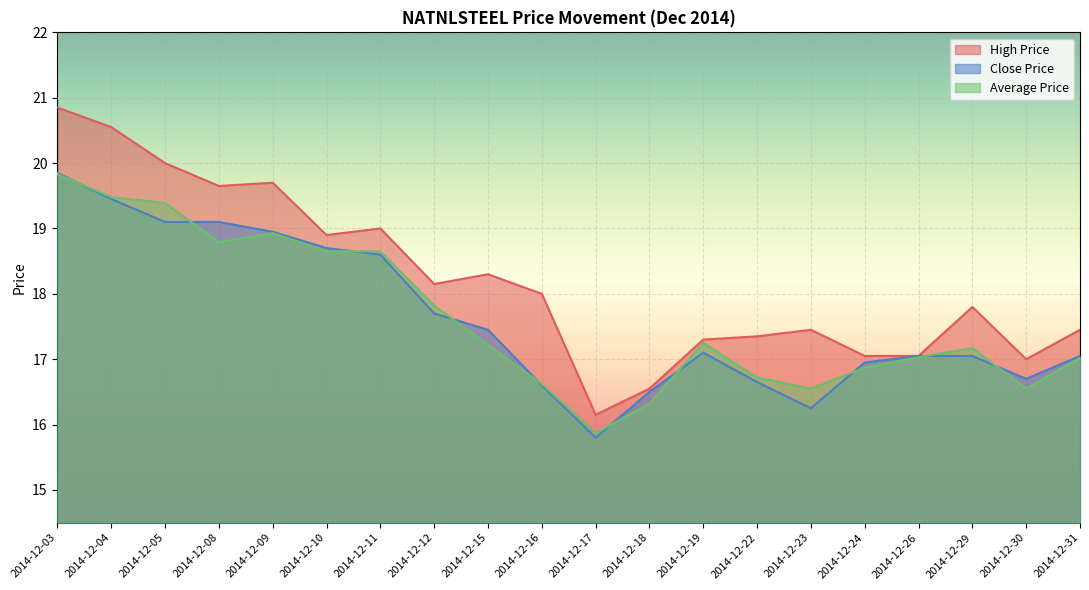

Between 2014-12-11 and 2014-12-29, which series saw the biggest shift?

Close Price